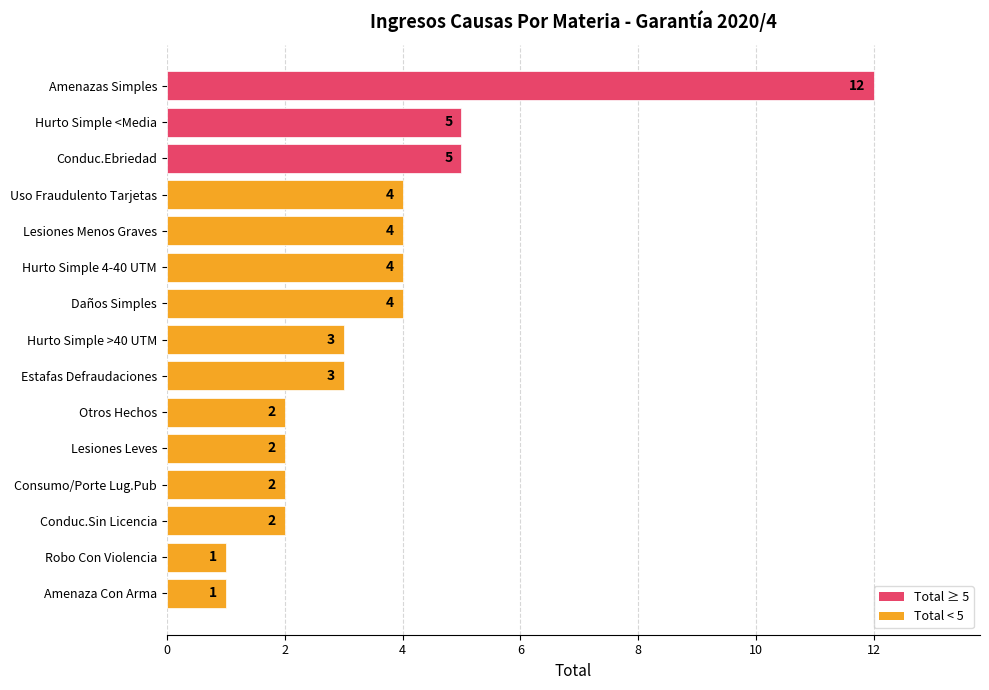

Between Hurto Simple <Media and Robo Con Violencia, which is larger?

Hurto Simple <Media